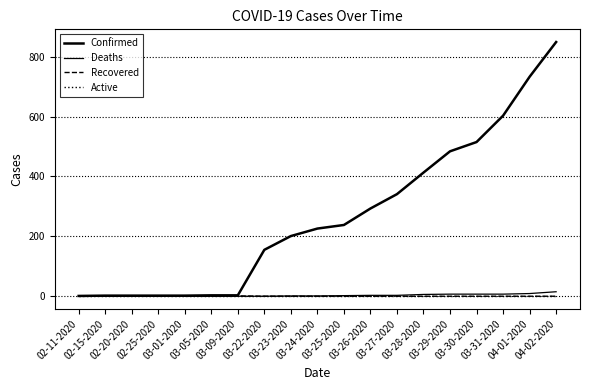

Where is Deaths nearest to the value 7?

03-29-2020